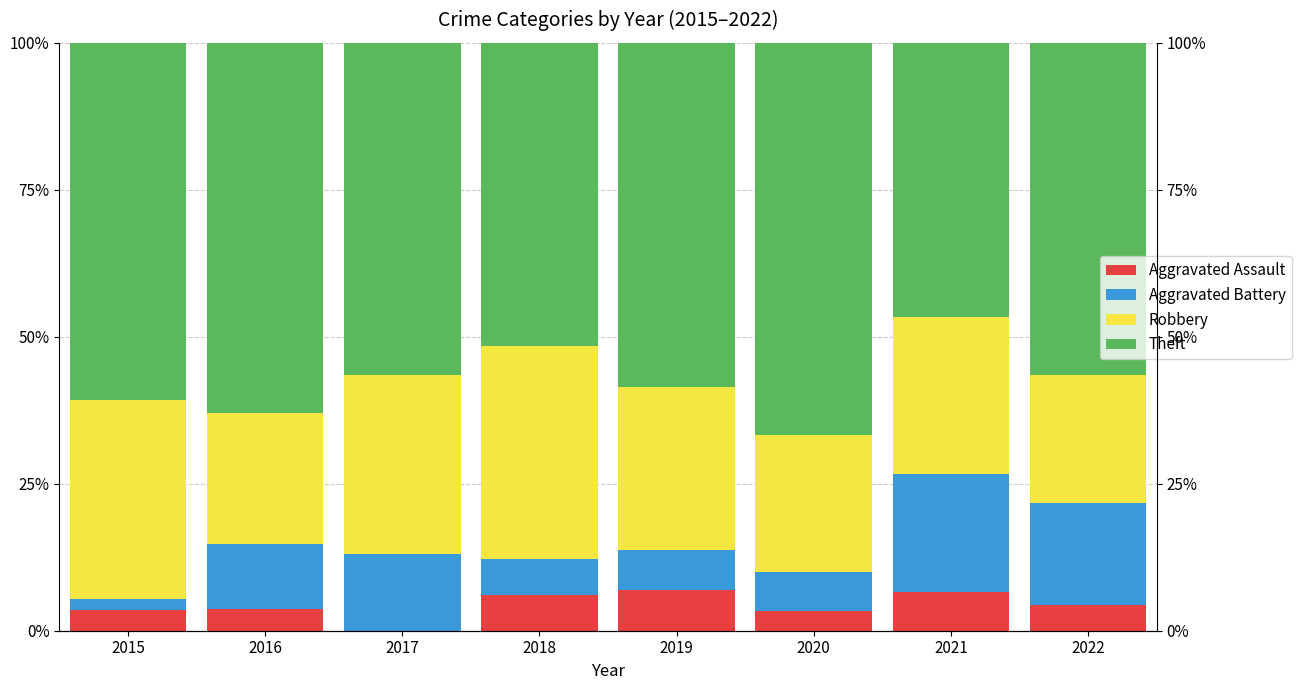

Which series has the largest range (max minus min)?

Theft